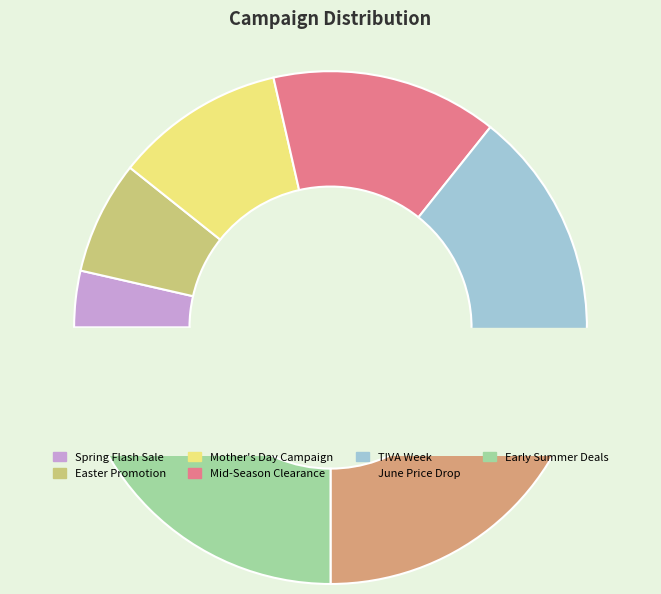

True or false: June Price Drop accounts for 34% of the total.

False